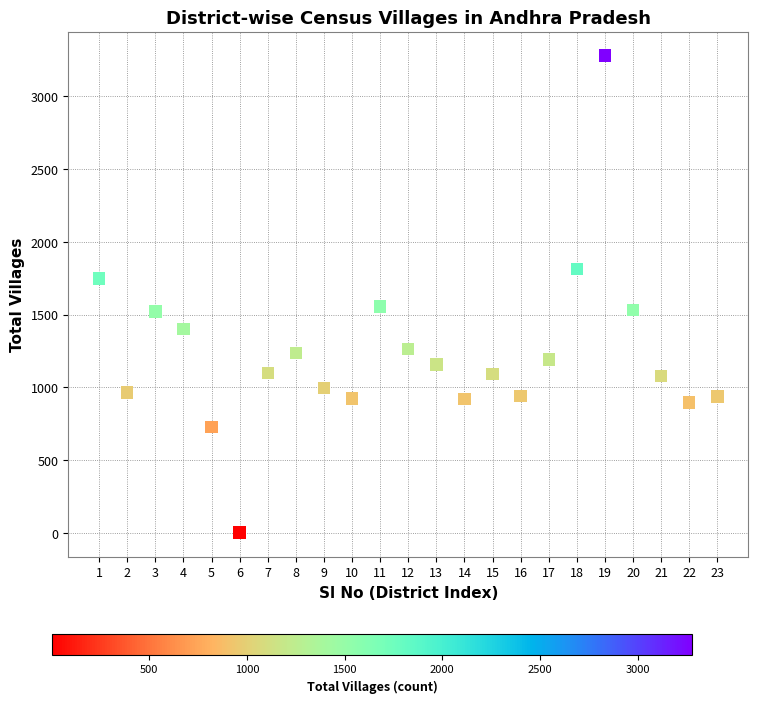

What is the range of X values (max minus min)?

22